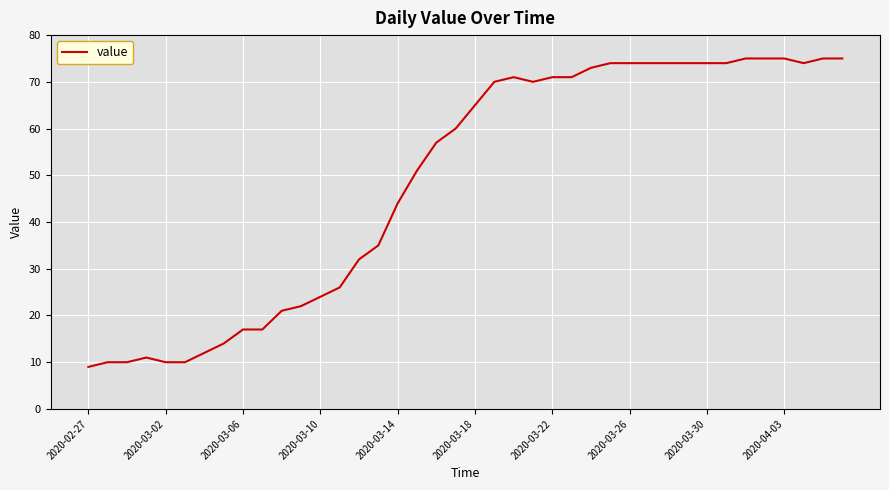

Reading left to right, what are all the values shown in this chart?

9	10	10	11	10	10	12	14	17	17	21	22	24	26	32	35	44	51	57	60	65	70	71	70	71	71	73	74	74	74	74	74	74	74	75	75	75	74	75	75